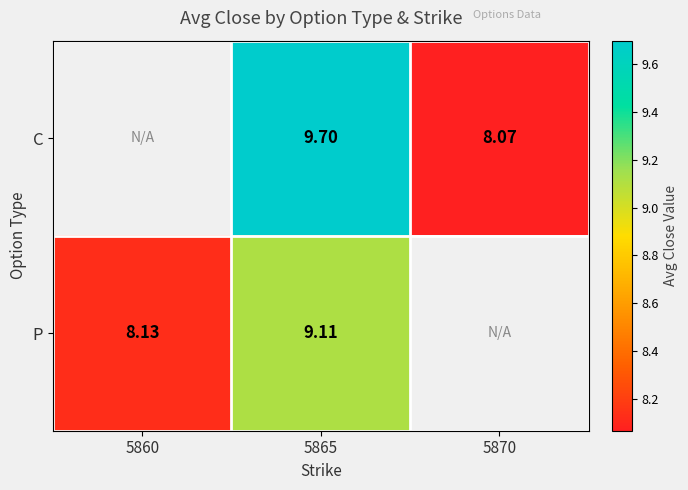

Rank the series at 5865 from lowest to highest value.

P, C